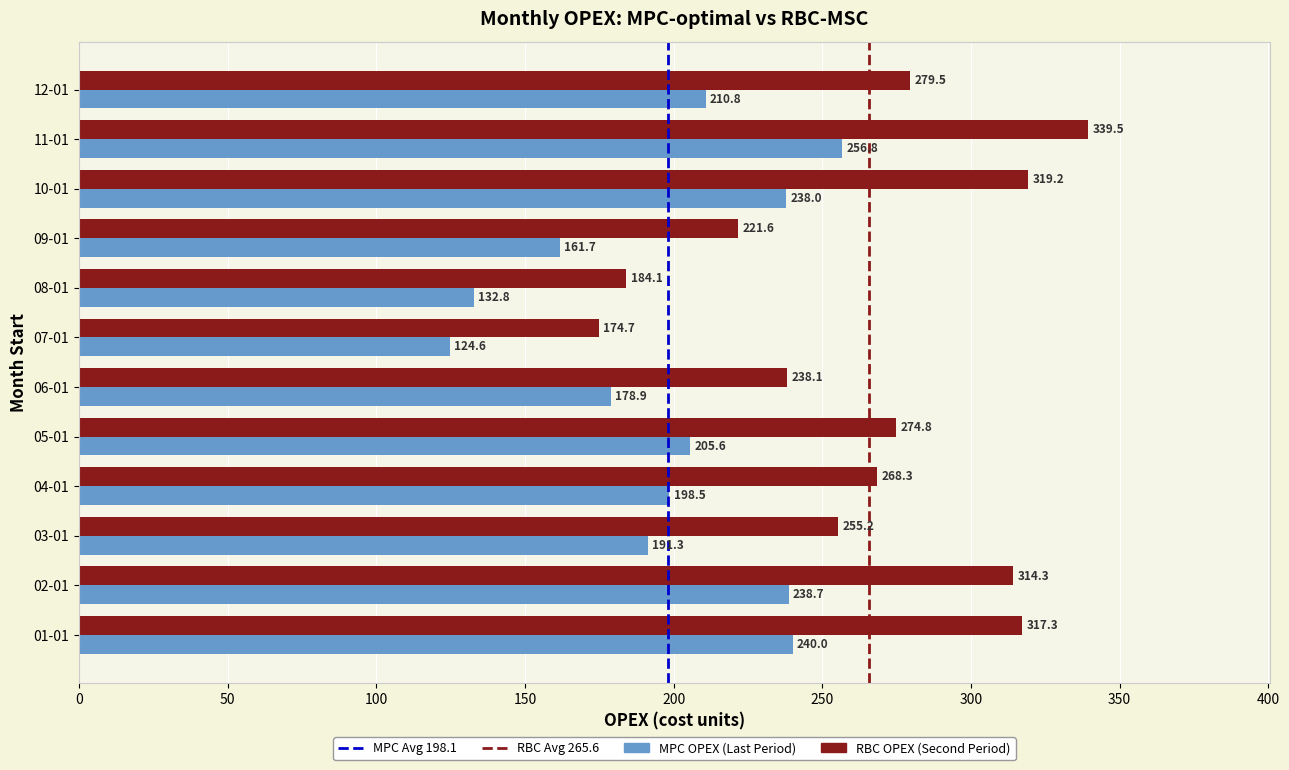

At which category is the sum across all series the highest?

11-01